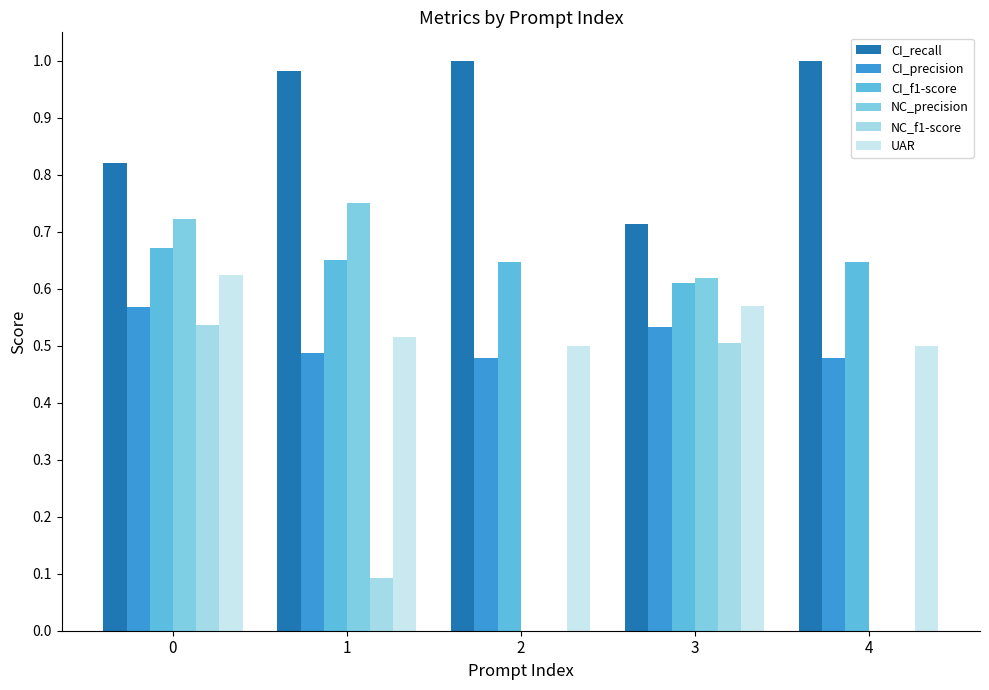

Which series has the largest range (max minus min)?

NC_precision